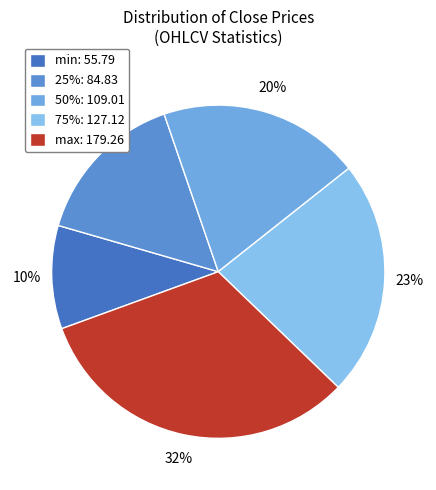

Does any single category account for the majority?

No